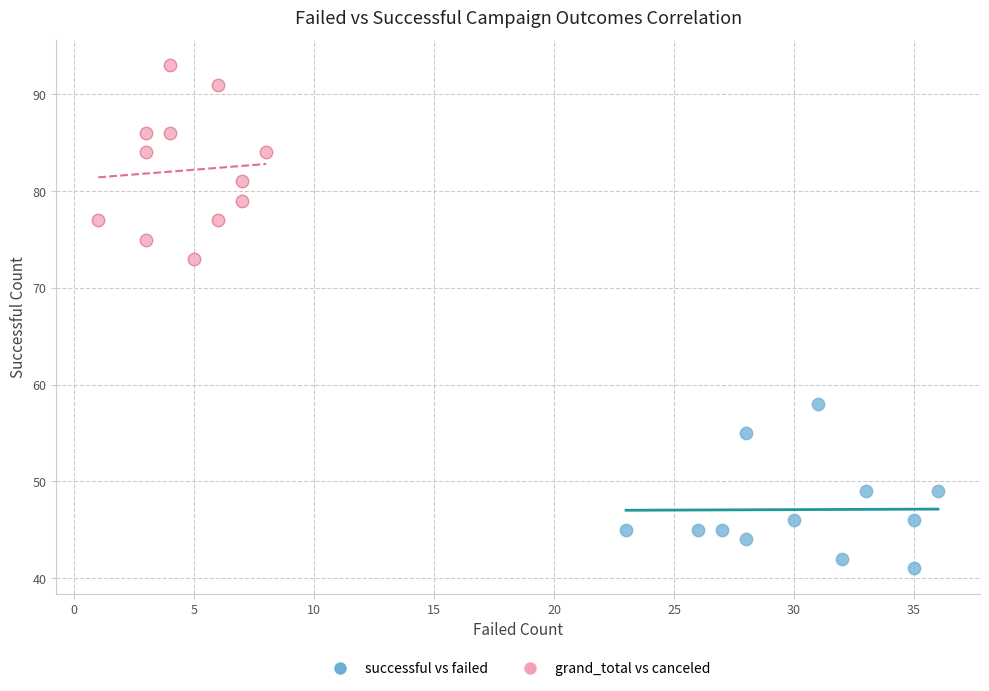

Which series reaches the maximum Y coordinate?

grand_total vs canceled